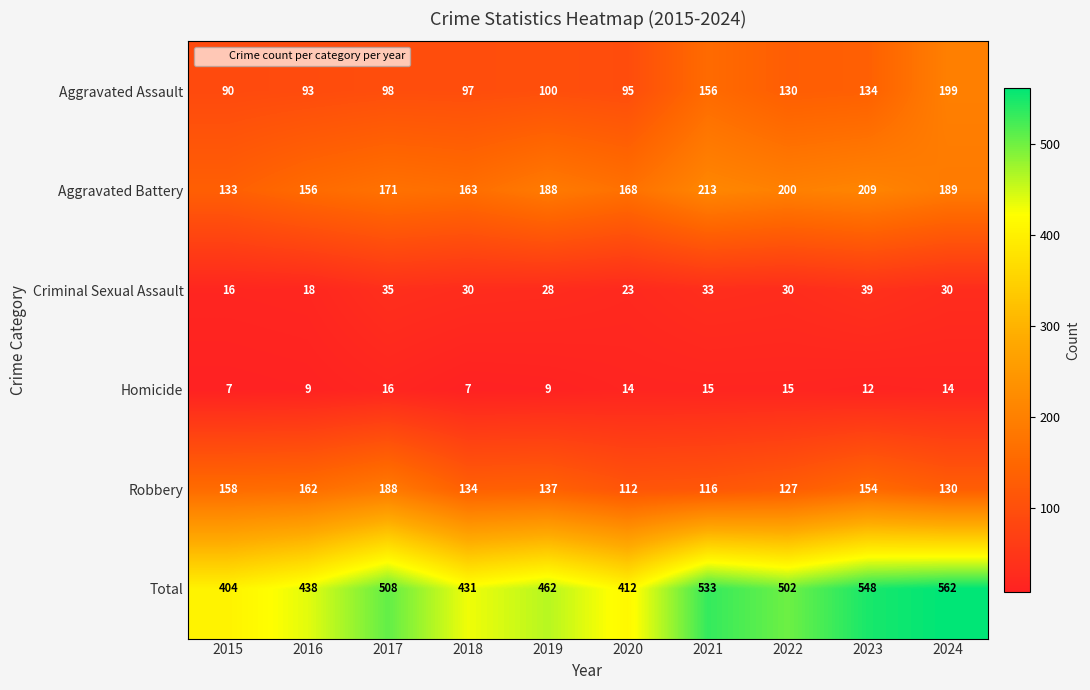

What is the minimum value shown in the chart?

7